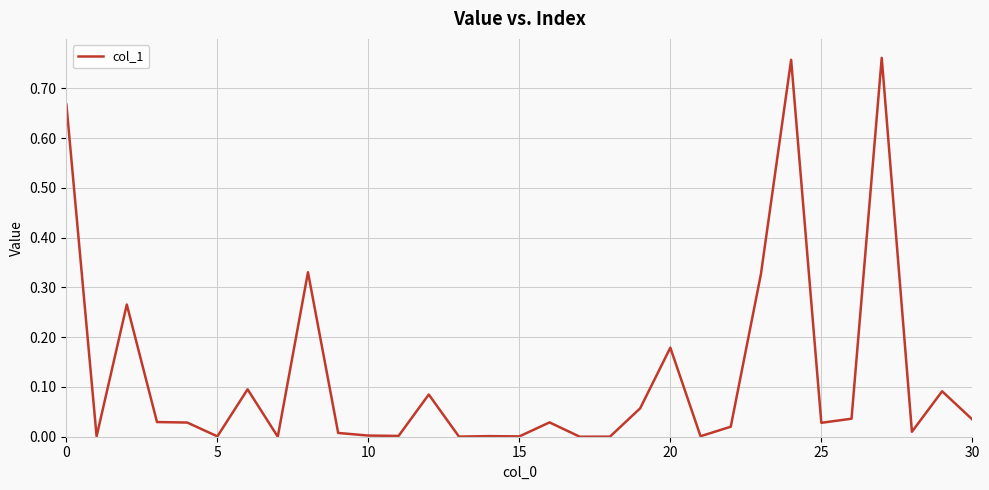

What is the label of the 22nd point from the right?

9